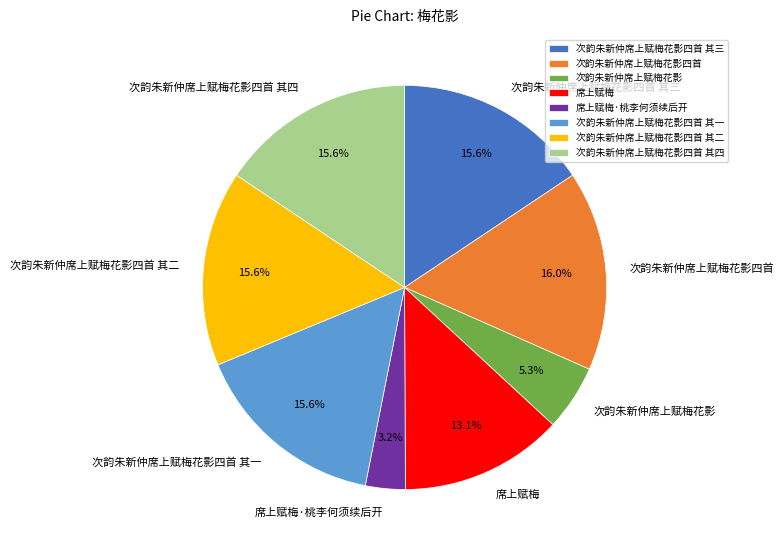

What percentage is the 次韵朱新仲席上赋梅花影四首 其四 slice, to the nearest percent?

16%